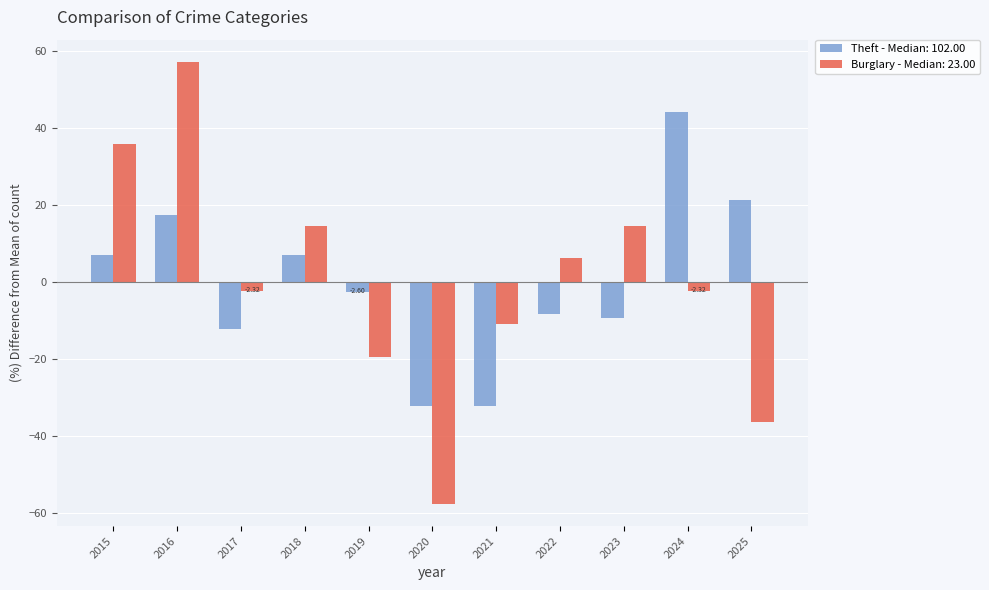

Rank the series by their maximum value, from lowest to highest.

Theft - Median: 102.00, Burglary - Median: 23.00